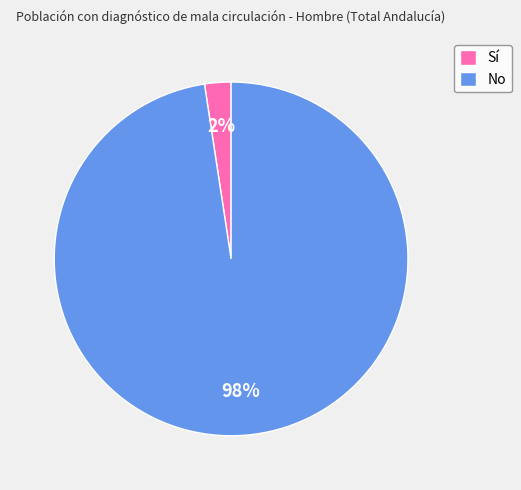

Between No and Sí, which is larger?

No